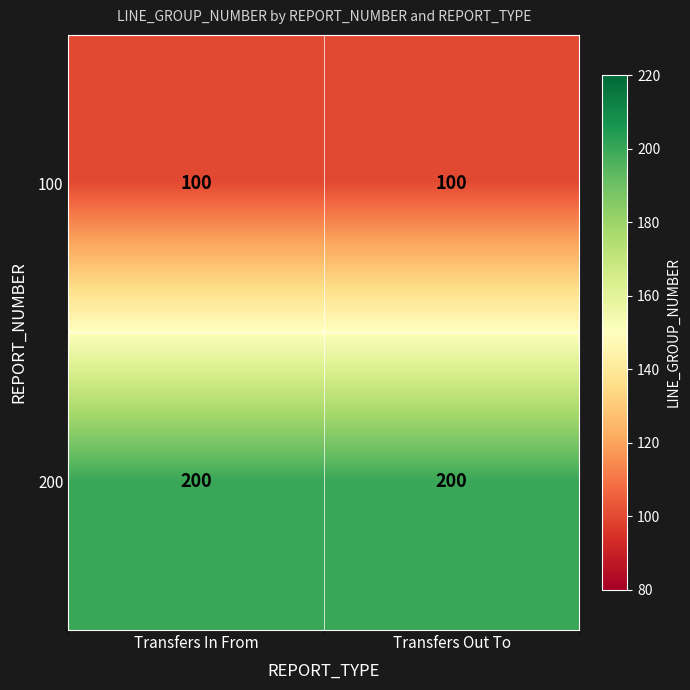

At how many categories does at least one series exceed 100?

2